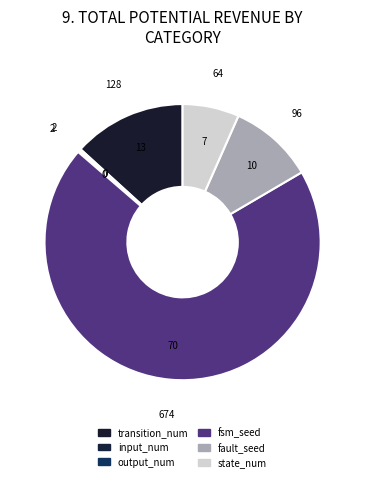

To the nearest percent, what is the average slice percentage?

17%